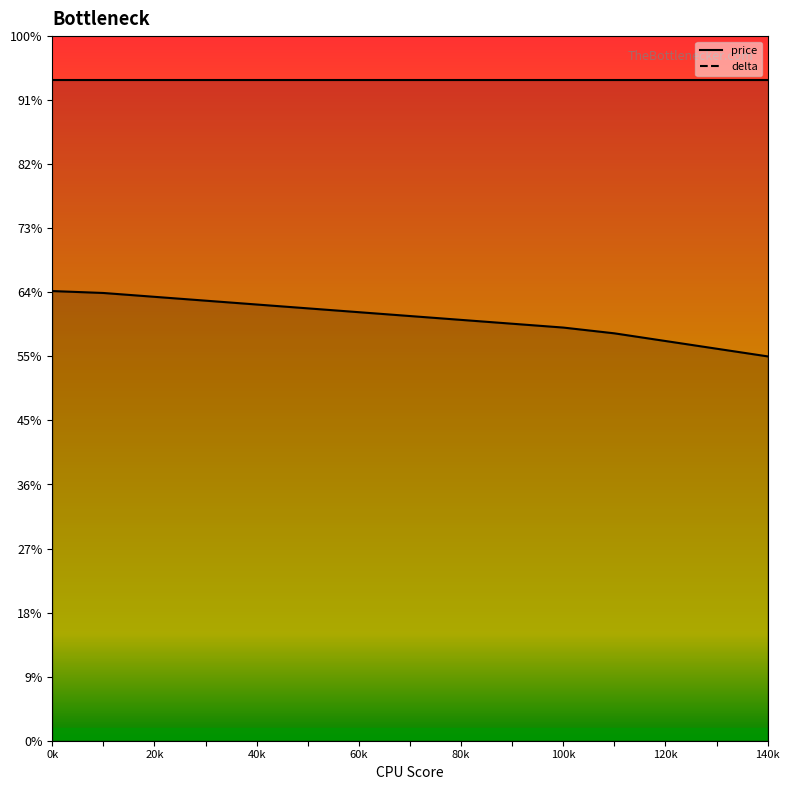

Is the value of delta at 20k greater than the value of price at 13?

No